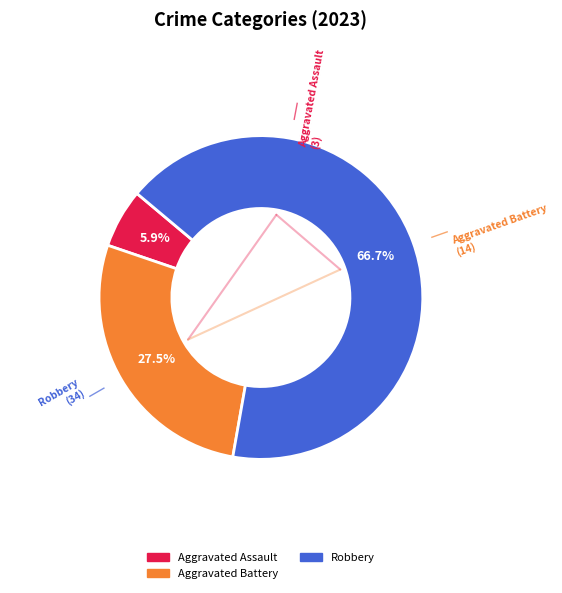

Does any single category account for the majority?

Yes